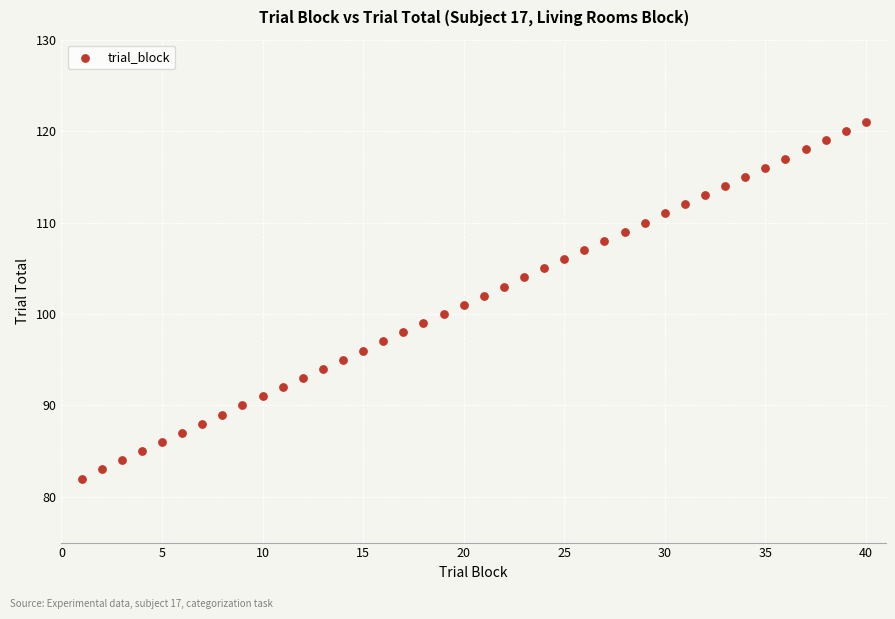

What is the range of Y values (max minus min)?

39